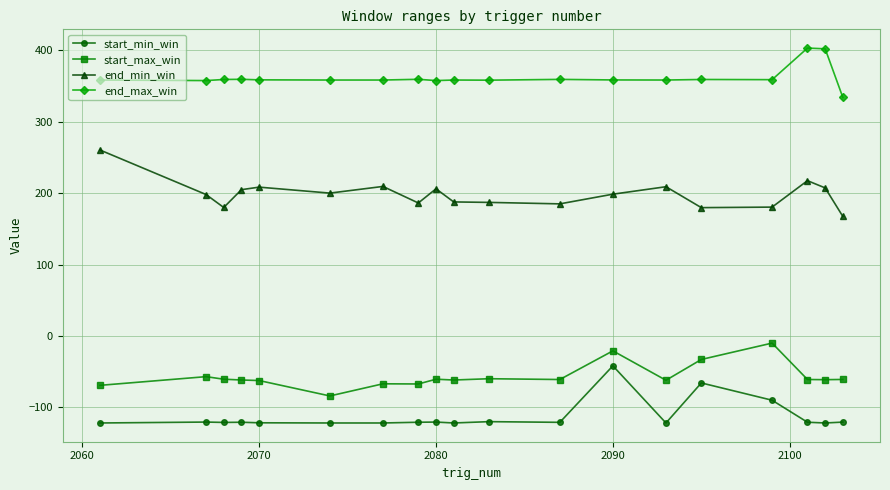

List the series in order of their peak value, lowest first.

start_min_win, start_max_win, end_min_win, end_max_win